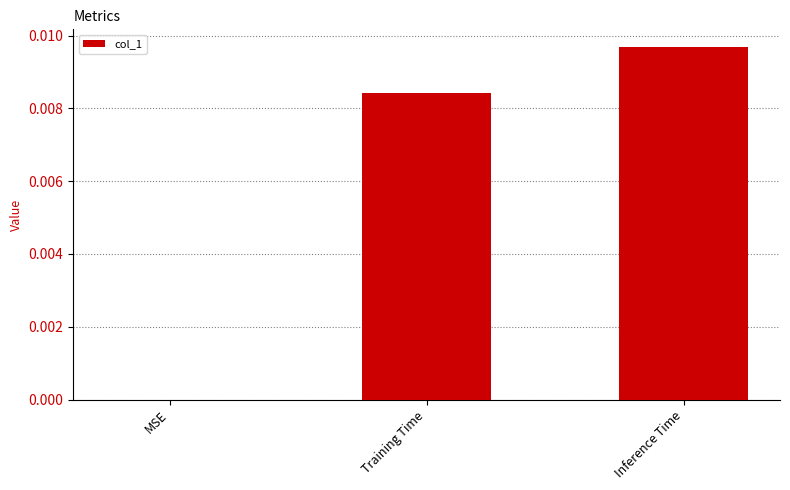

Are the bars grouped side by side (vs. stacked)?

No